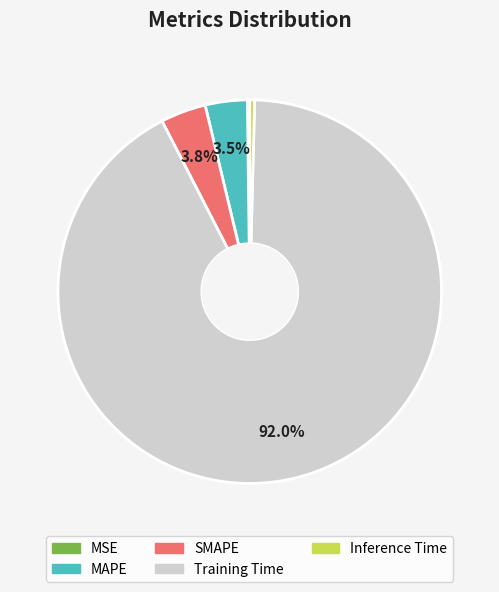

Which category has the biggest portion of the pie?

Training Time